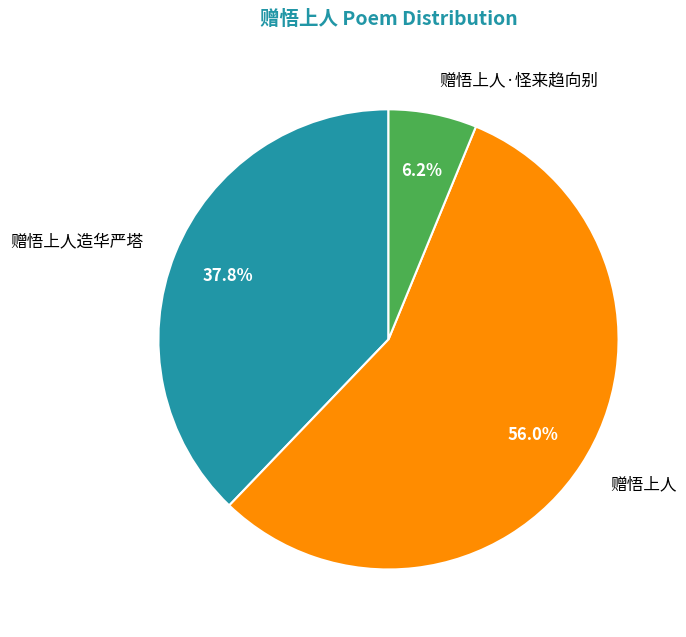

Which slice is the smallest?

赠悟上人·怪来趋向别